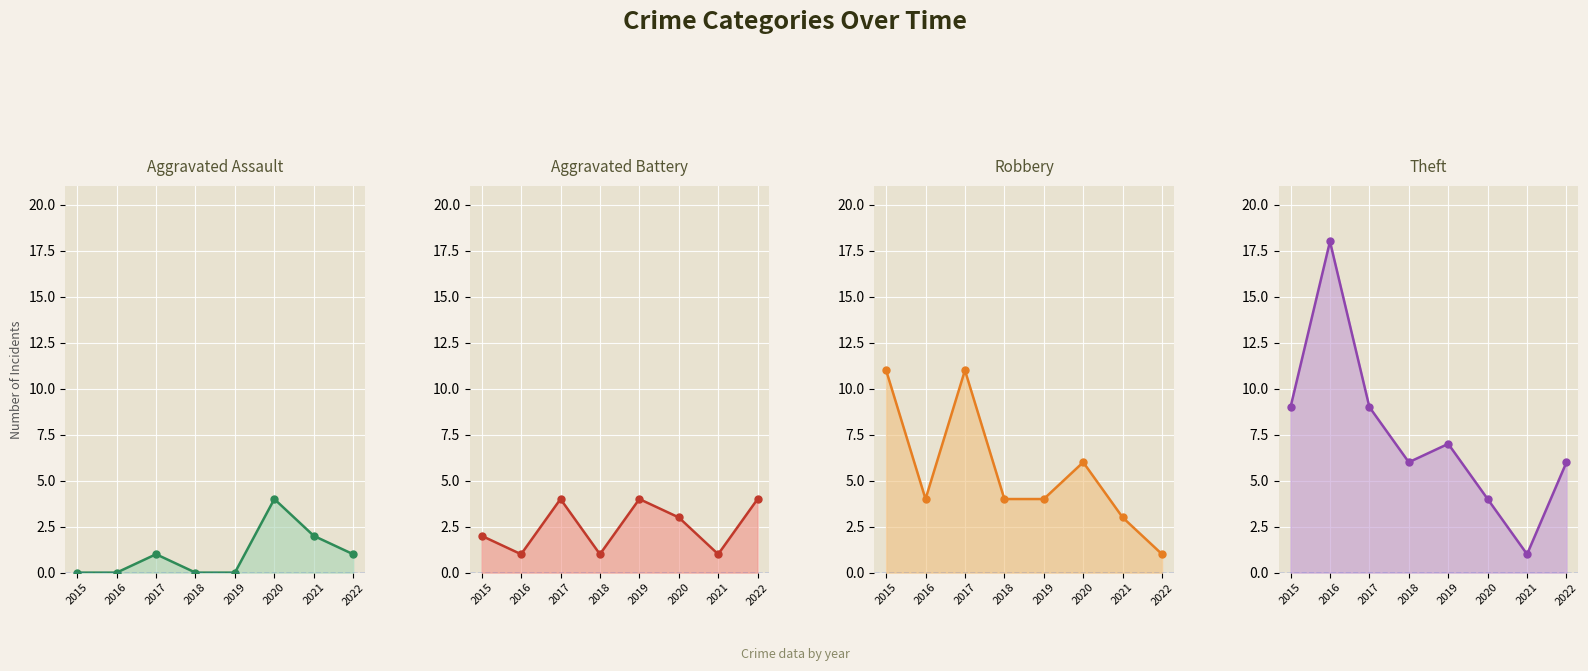

How many interior local peaks does the Aggravated Assault series have?

2